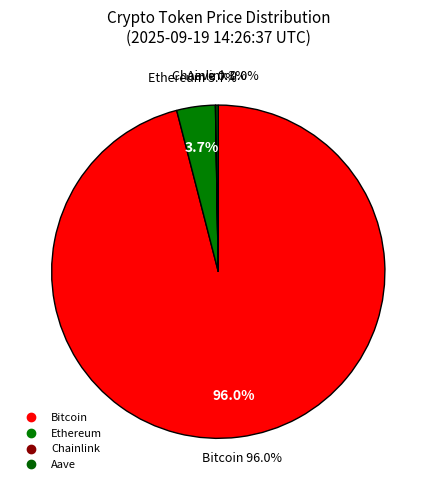

Is there any slice that represents more than half of the pie?

Yes